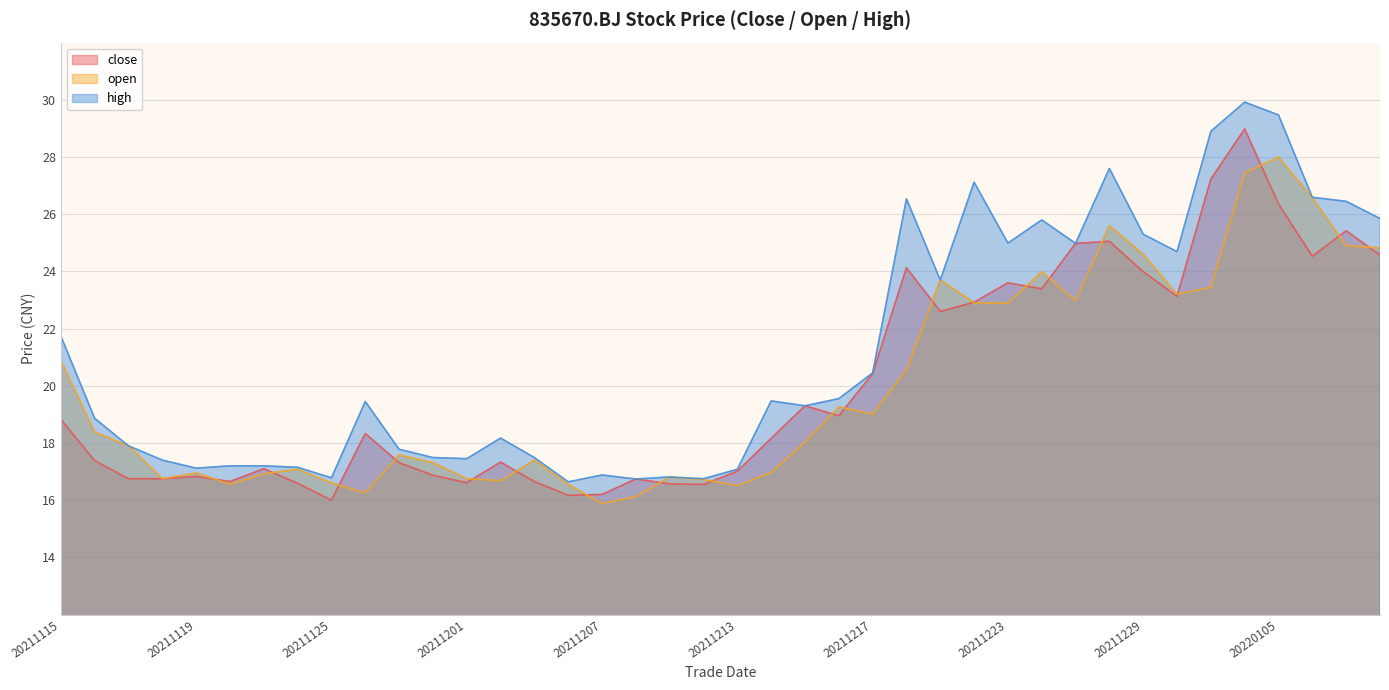

List the labels in order of close value, smallest first.

20211125, 20211206, 20211207, 20211210, 20211209, 20211124, 20211201, 20211122, 20211203, 20211208, 20211117, 20211118, 20211119, 20211130, 20211213, 20211123, 20211129, 20211202, 20211116, 20211214, 20211126, 20211115, 20211216, 20211215, 20211217, 20211221, 20211222, 20211230, 20211224, 20211223, 20211229, 20211220, 20220106, 20220110, 20211227, 20211228, 20220107, 20220105, 20211231, 20220104